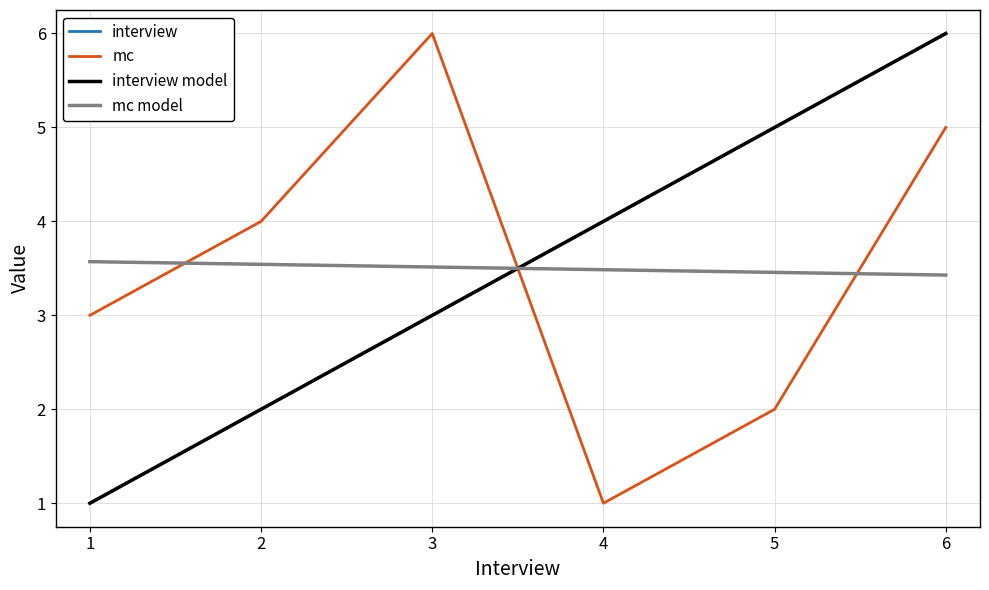

True or false: interview has more than 0 points higher than both neighbors.

False